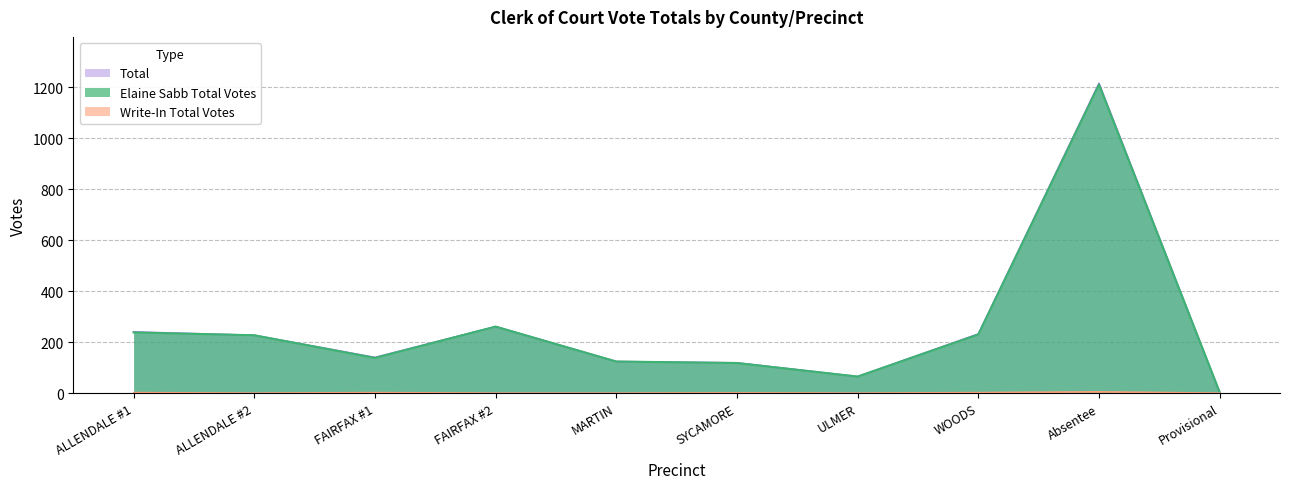

True or false: Elaine Sabb Total Votes and Total cross at least once.

False